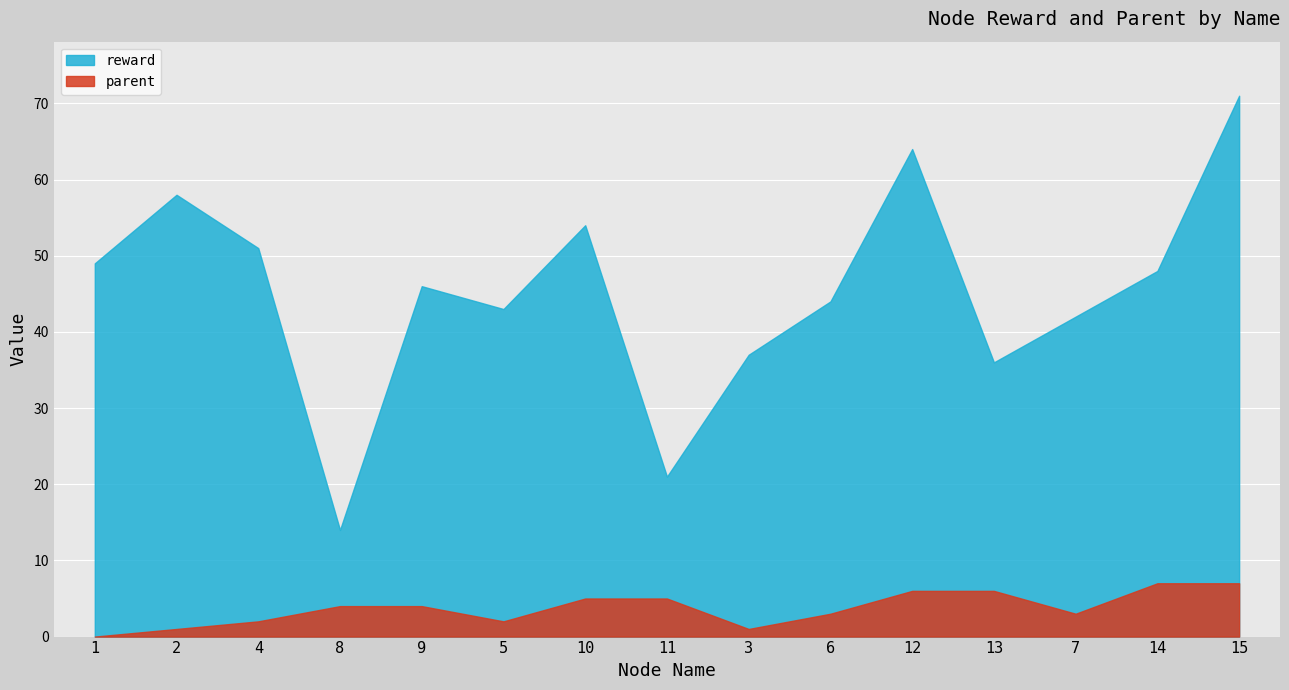

Is the value of parent_val at 14 greater than the value of reward at 6?

No